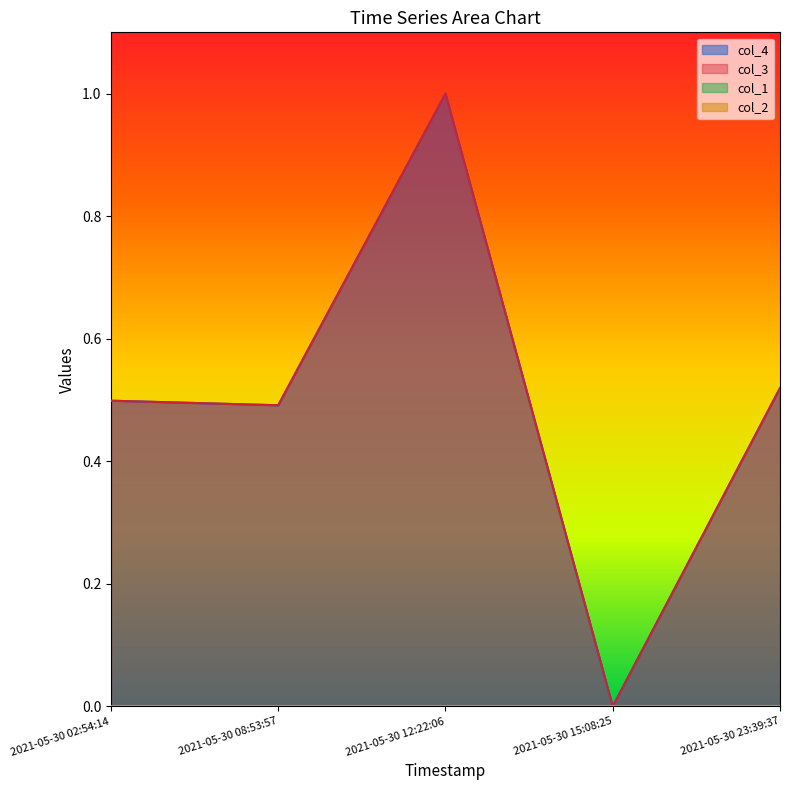

Does the chart have visible grid lines?

No